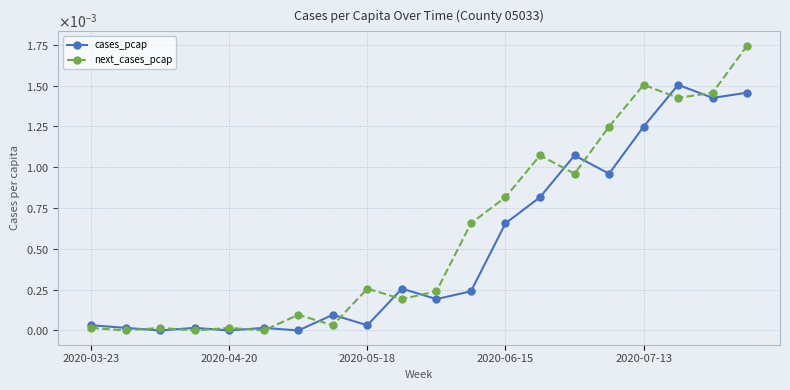

True or false: next_cases_pcap and cases_pcap intersect in this chart.

True